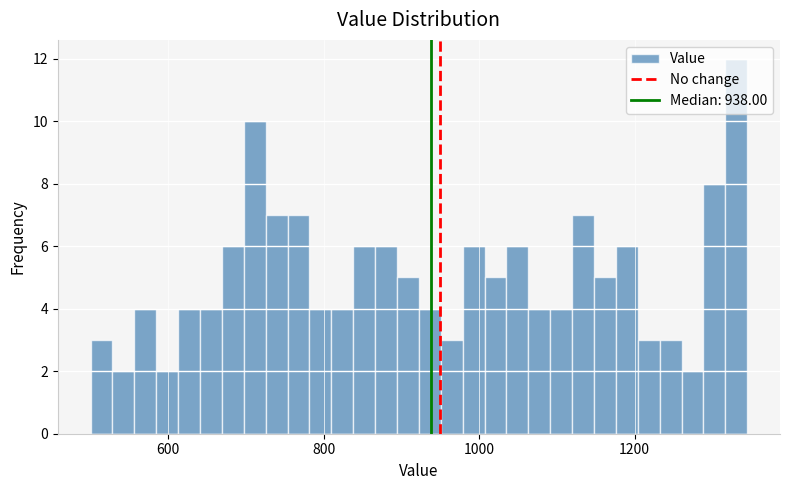

Around what value on the x-axis is the tallest bar? Give the approximate position of its centre, as read against the axis.

1340